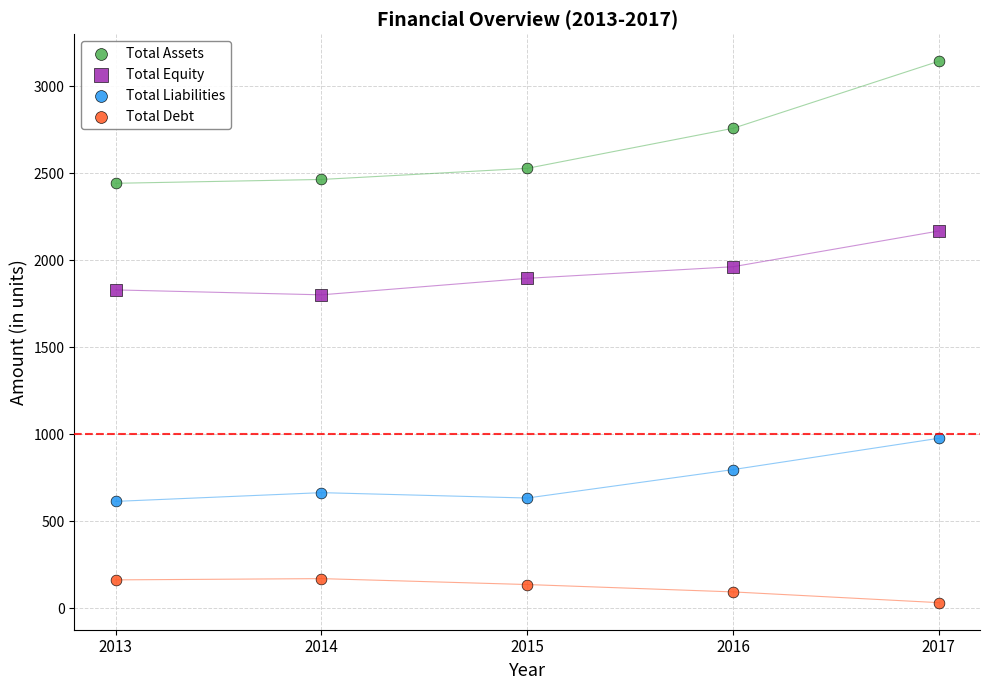

Across all data points, what is the range of Y values (max minus min)?

3113.4